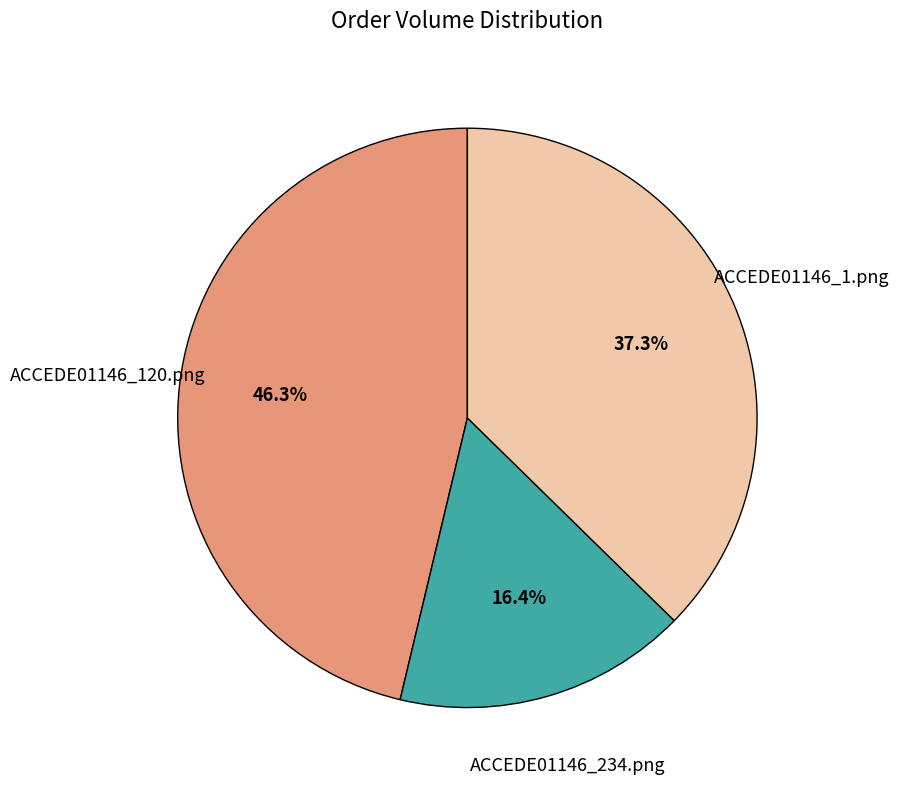

To the nearest percent, what is the combined percentage of ACCEDE01146_234.png and ACCEDE01146_120.png?

63%